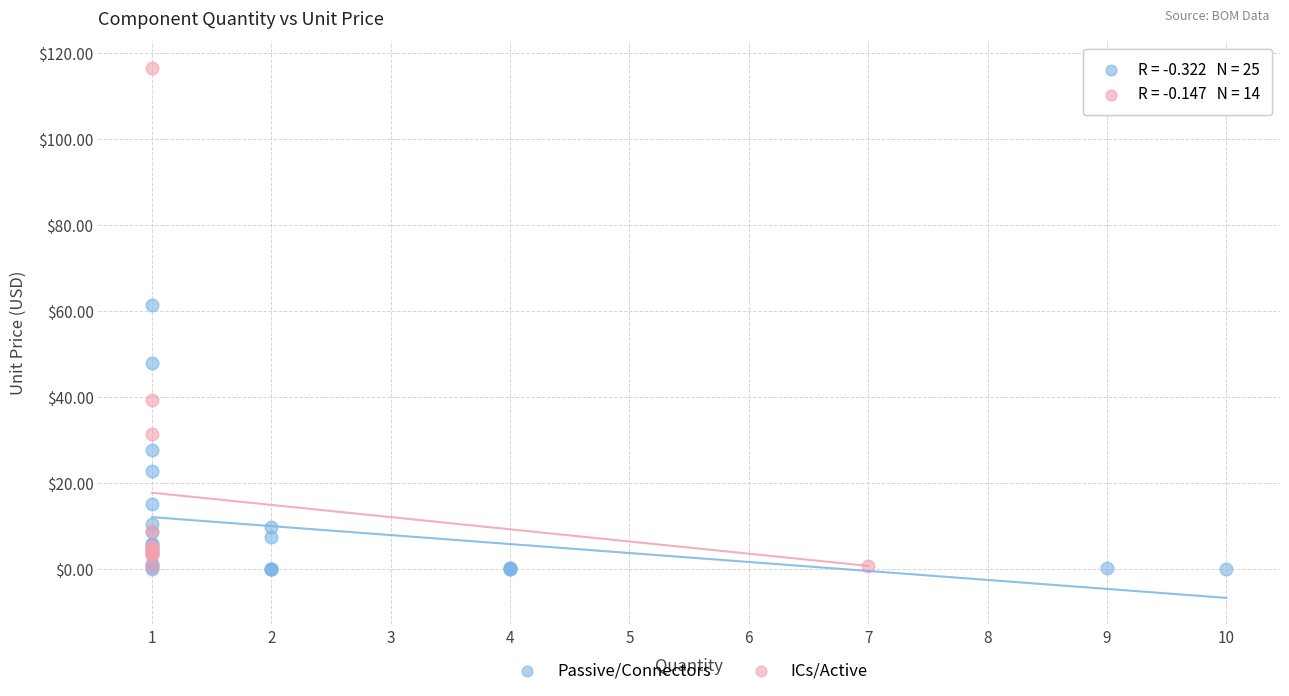

Which series reaches the maximum Y coordinate?

ICs/Active